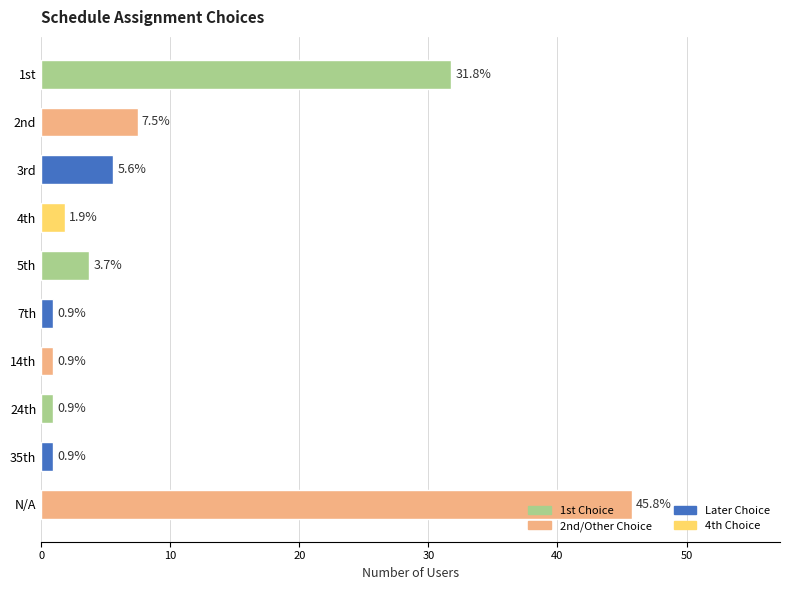

What is the label of the 4th bar from the top?

4th